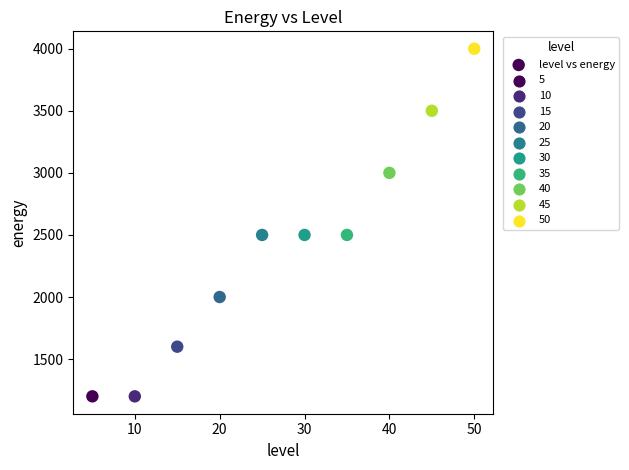

What is the average Y value?

2400